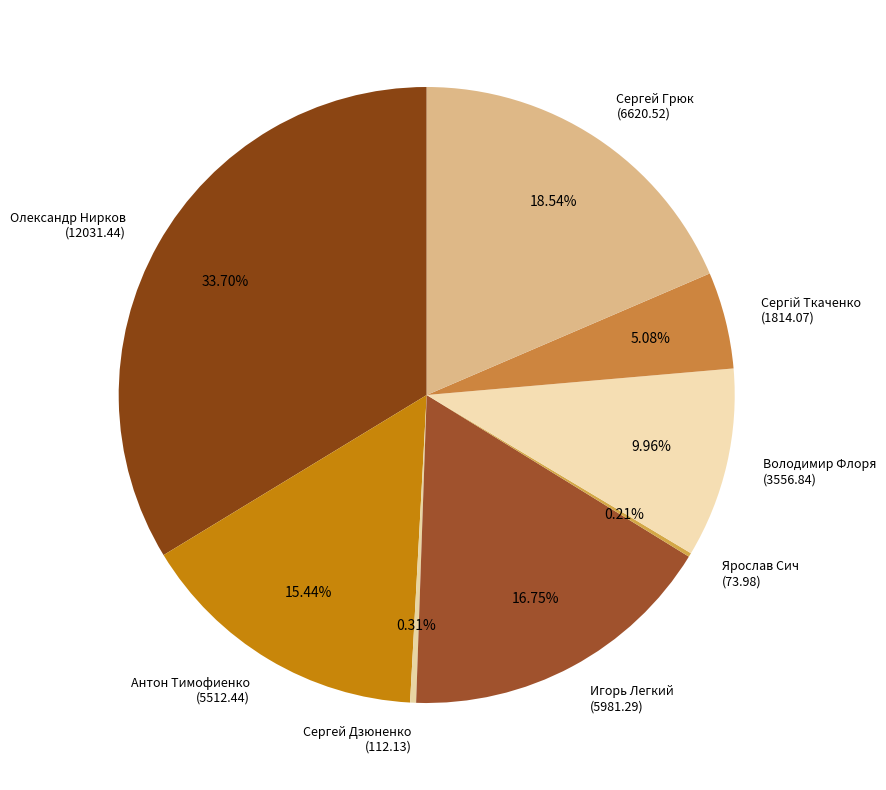

To the nearest percent, what is the average slice percentage?

12%